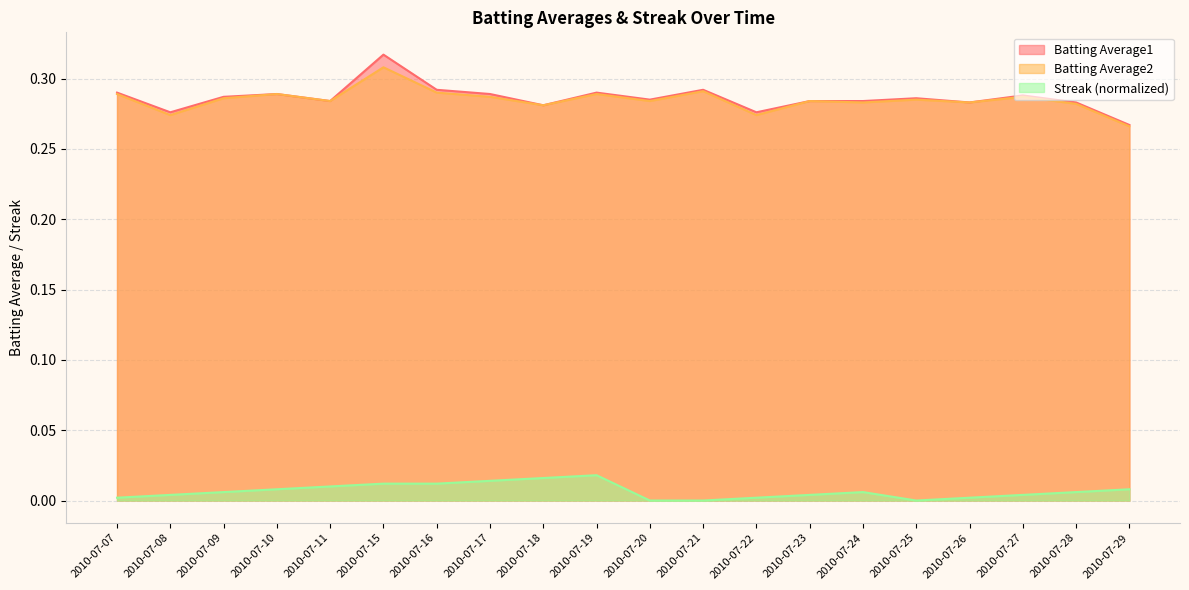

How many data points in Streak (normalized) are above 0?

17